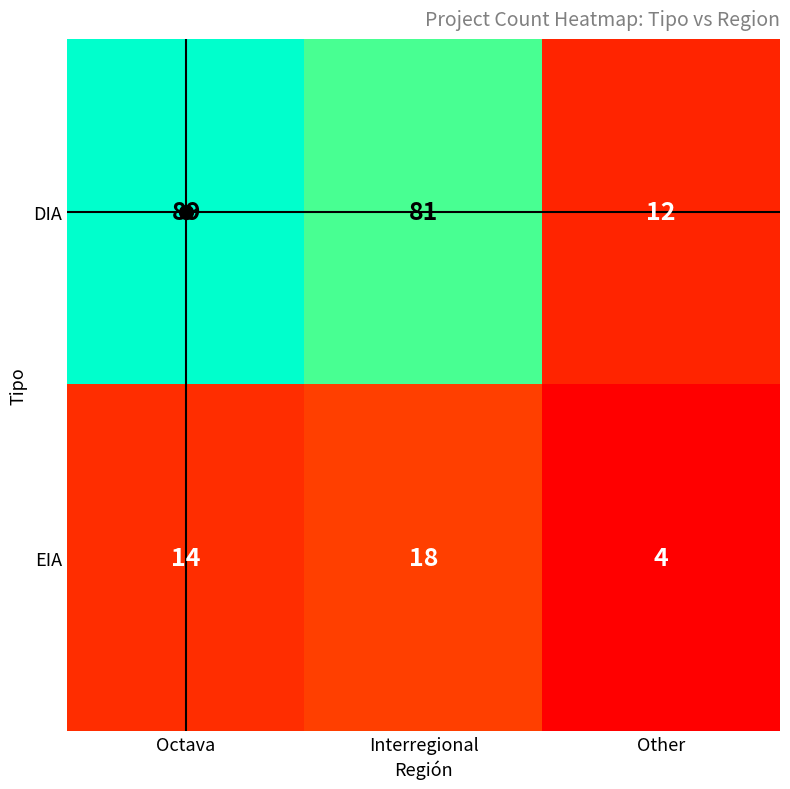

At Interregional, list the series in order from largest to smallest.

DIA, EIA